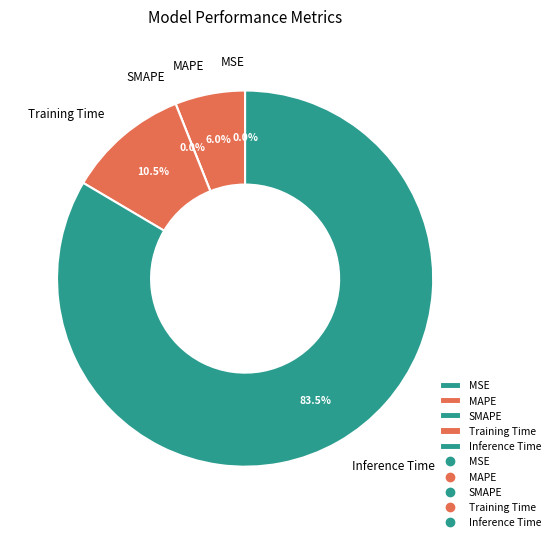

What is the largest slice in the pie chart?

Inference Time